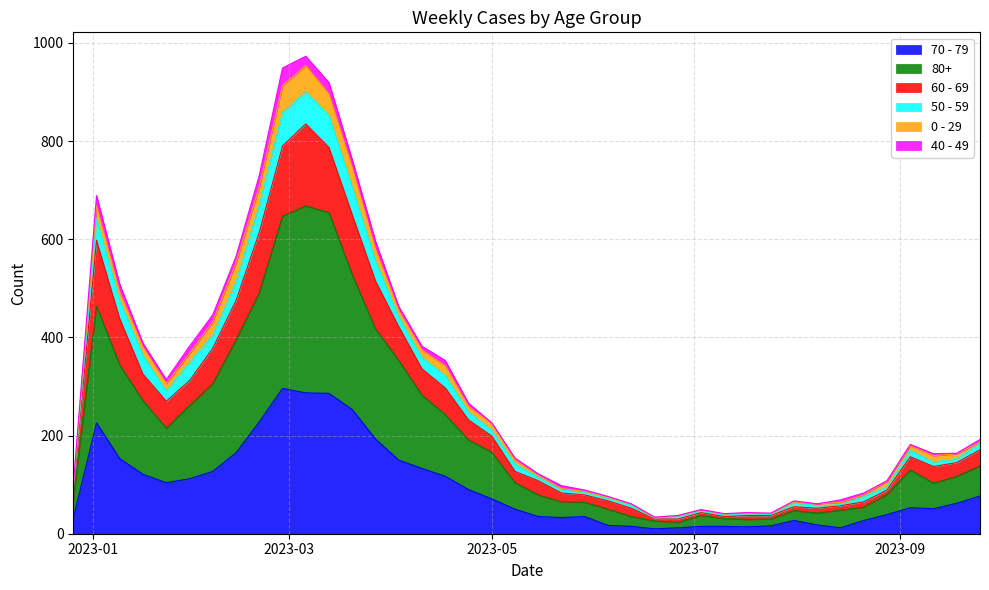

What are all the series names shown in the legend?

70 - 79, 80+, 60 - 69, 50 - 59, 0 - 29, 40 - 49